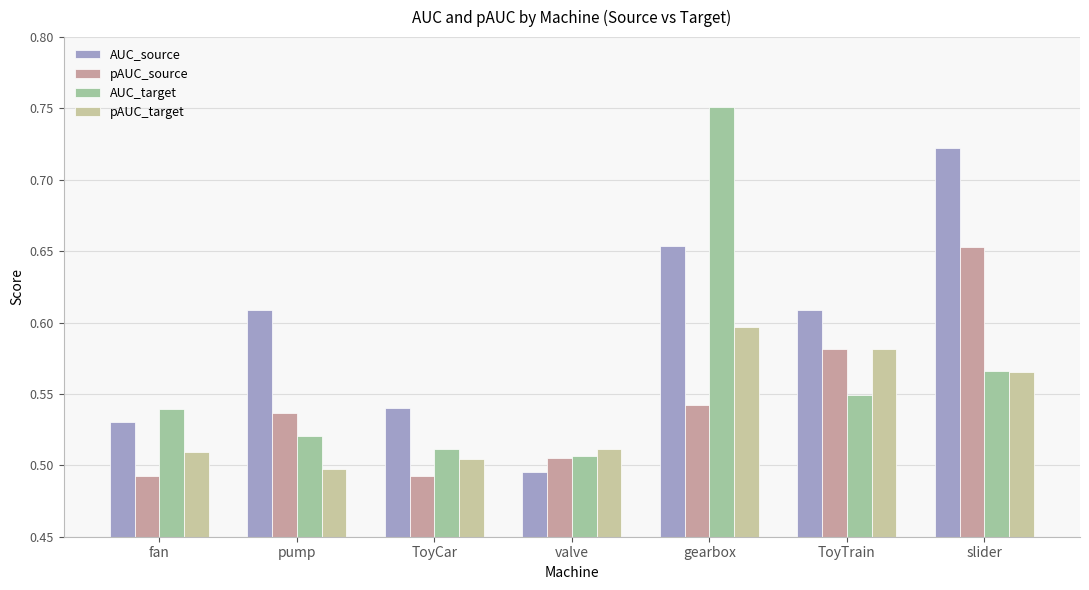

At which label does pAUC_source reach its peak?

slider